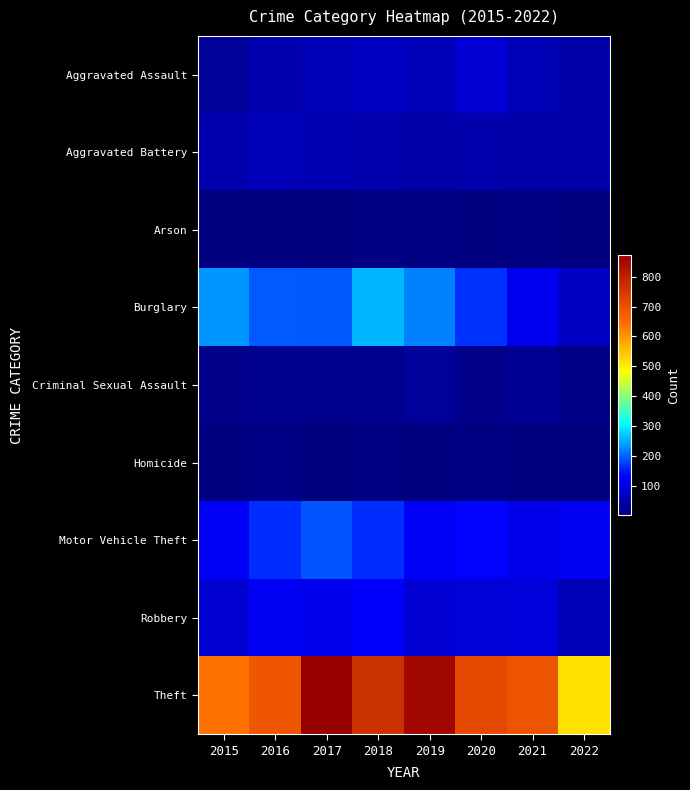

Reading left to right, extract all data points from this chart.

Aggravated Assault: 2015=31	2016=50	2017=59	2018=72	2019=61	2020=88	2021=58	2022=45
Aggravated Battery: 2015=50	2016=60	2017=54	2018=52	2019=45	2020=48	2021=43	2022=45
Arson: 2015=3	2016=3	2017=1	2018=6	2019=5	2020=4	2021=6	2022=3
Burglary: 2015=236	2016=194	2017=192	2018=257	2019=221	2020=167	2021=117	2022=74
Criminal Sexual Assault: 2015=13	2016=19	2017=19	2018=19	2019=29	2020=13	2021=24	2022=10
Homicide: 2015=4	2016=8	2017=2	2018=5	2019=3	2020=6	2021=2	2022=1
Motor Vehicle Theft: 2015=125	2016=163	2017=191	2018=164	2019=125	2020=134	2021=113	2022=120
Robbery: 2015=87	2016=123	2017=115	2018=130	2019=89	2020=94	2021=95	2022=58
Theft: 2015=641	2016=689	2017=873	2018=767	2019=855	2020=714	2021=691	2022=514